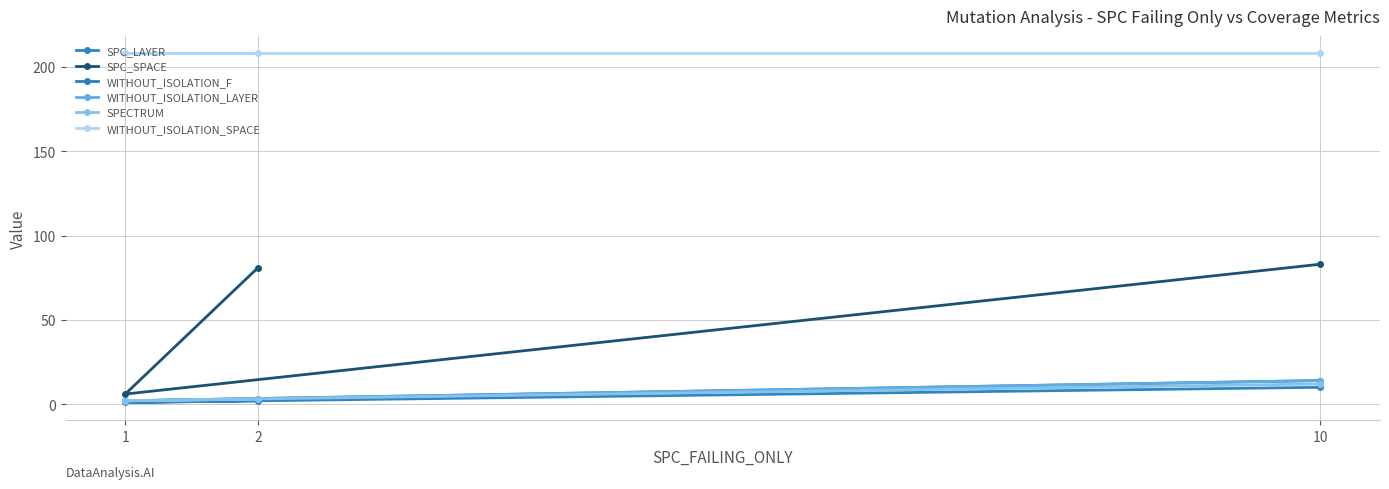

What is the total value across all series at 2?

300